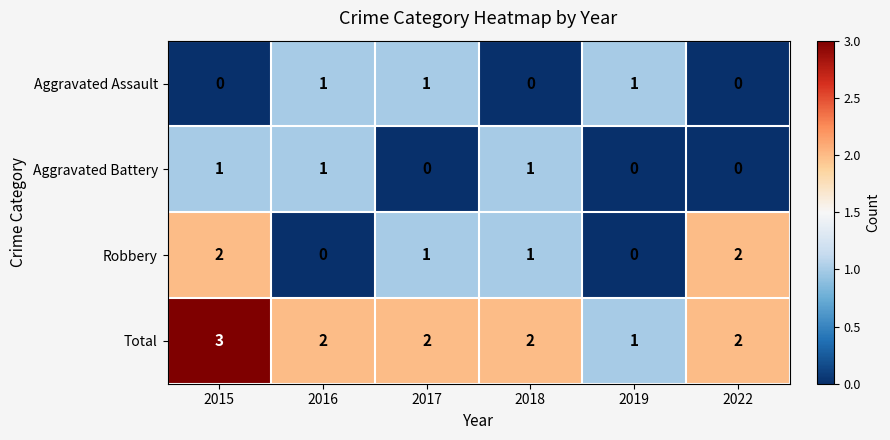

Which series changed the most between 2016 and 2022?

Robbery